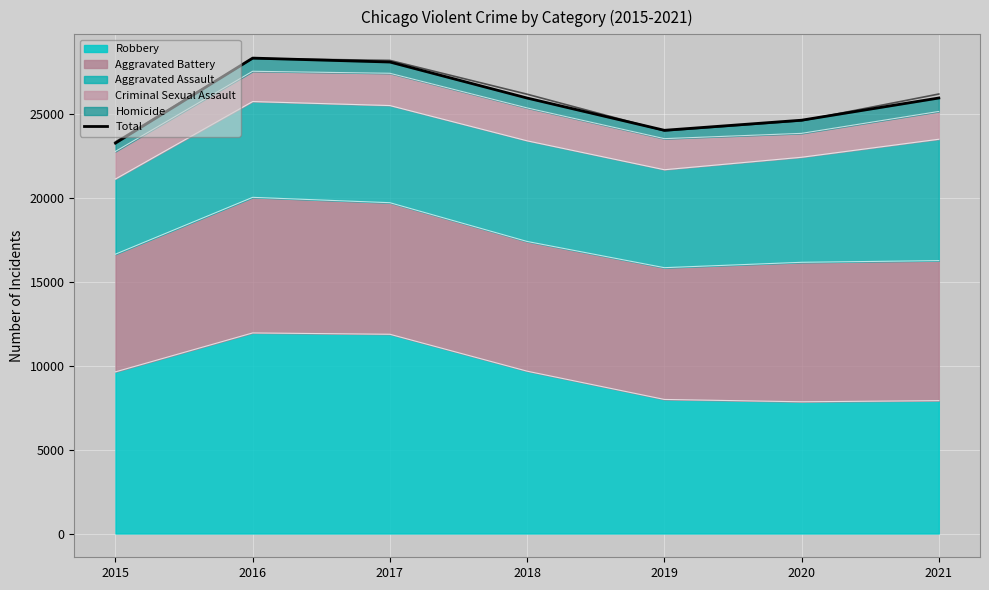

The value at 2018 is 25966. True or false?

True